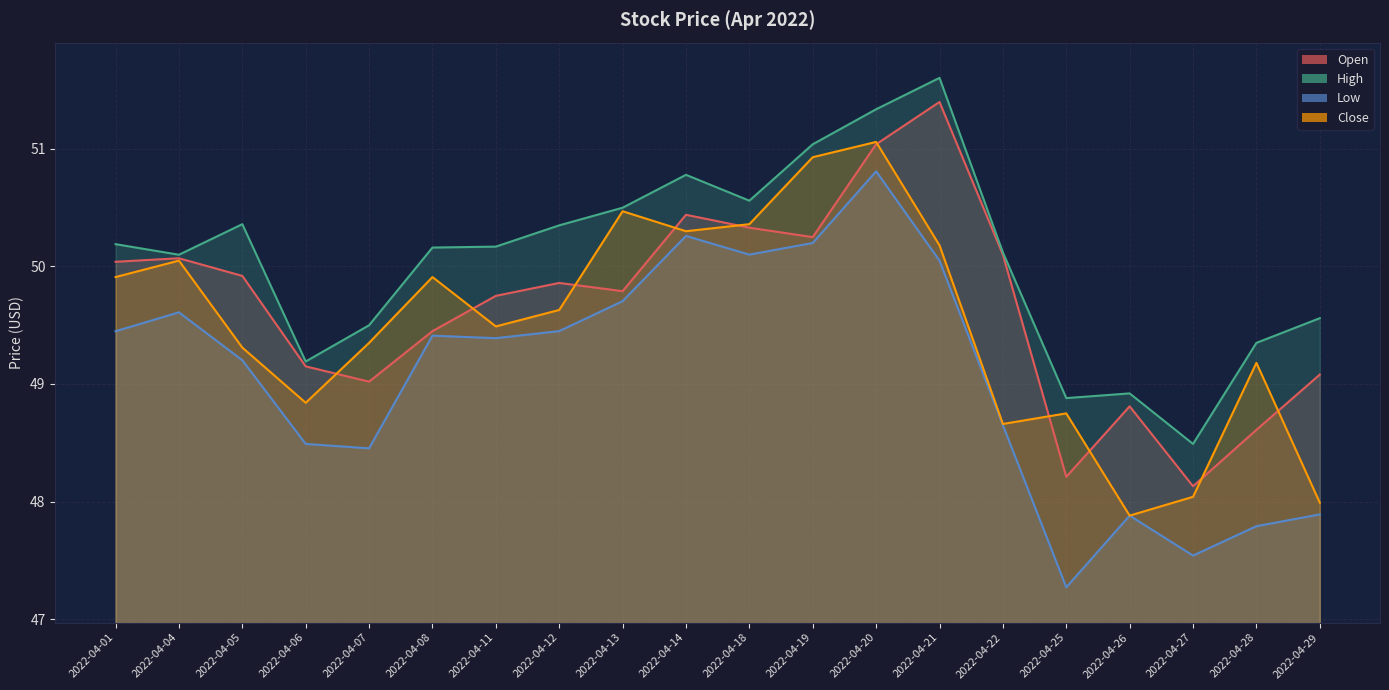

List the series in order of their overall mean, lowest first.

Low, Close, Open, High